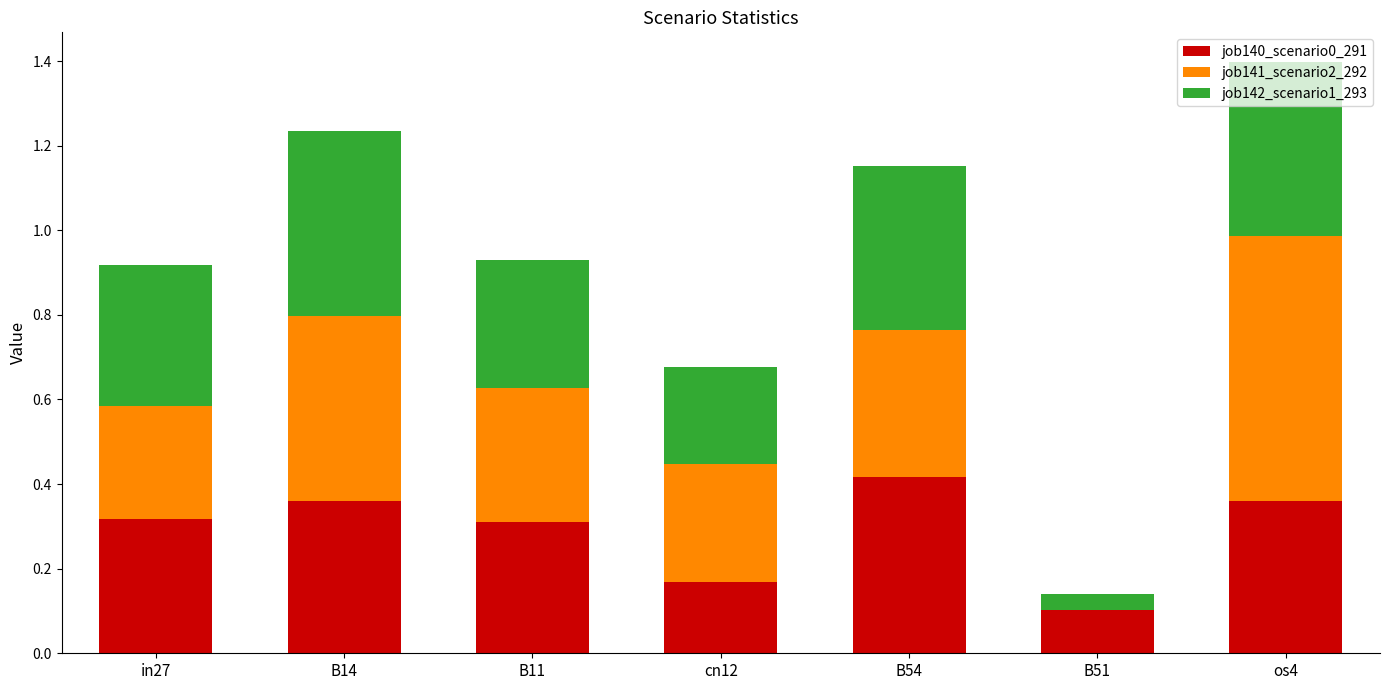

What is the total value across all series at B51?

0.1